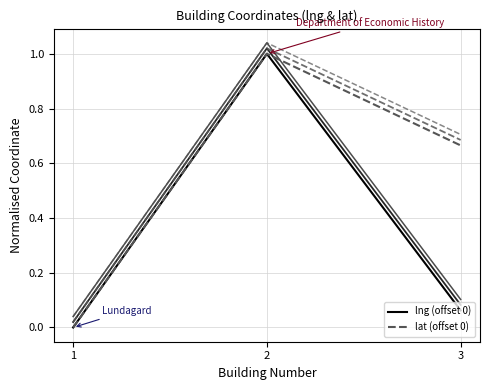

Does the chart display data point markers on the line(s)?

No